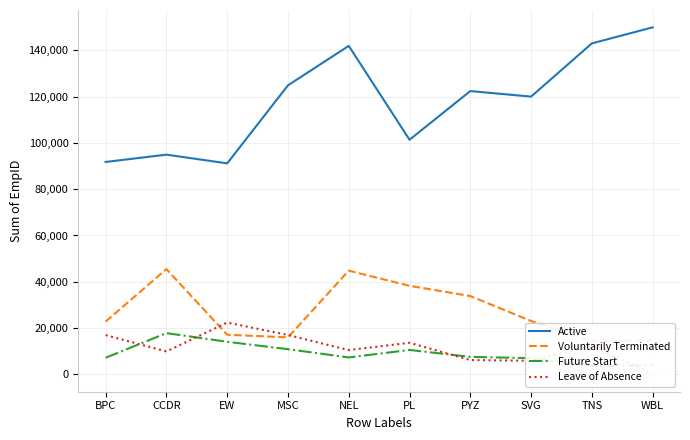

Is it true that Future Start equals 3592 at TNS?

True